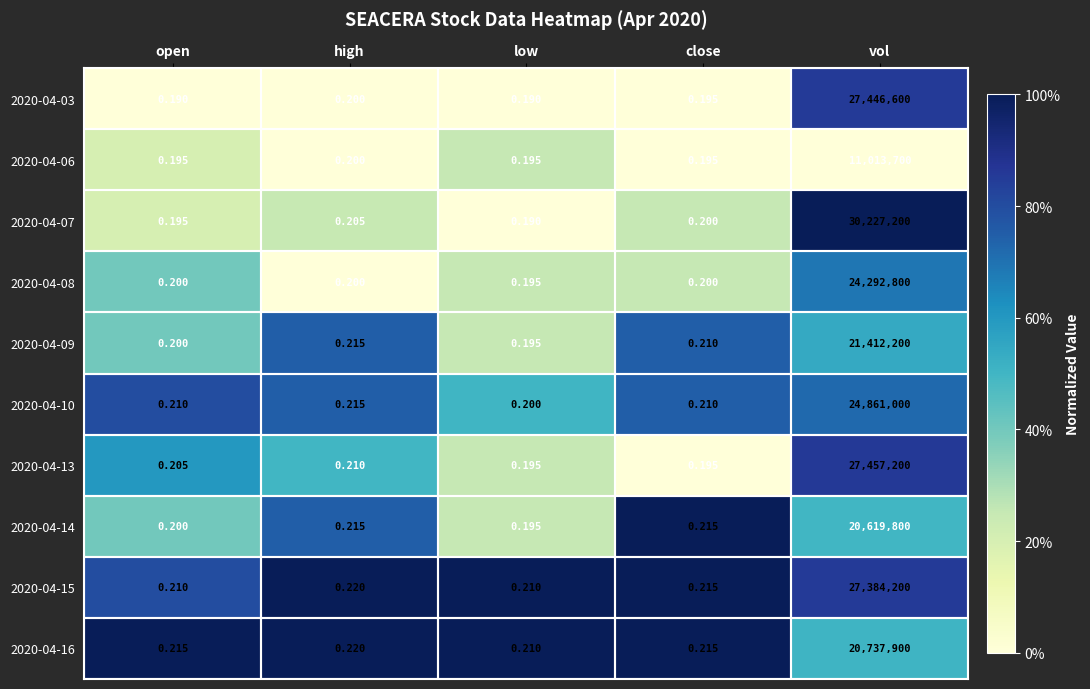

At which label is 2020-04-06 closest to 5506850?

high